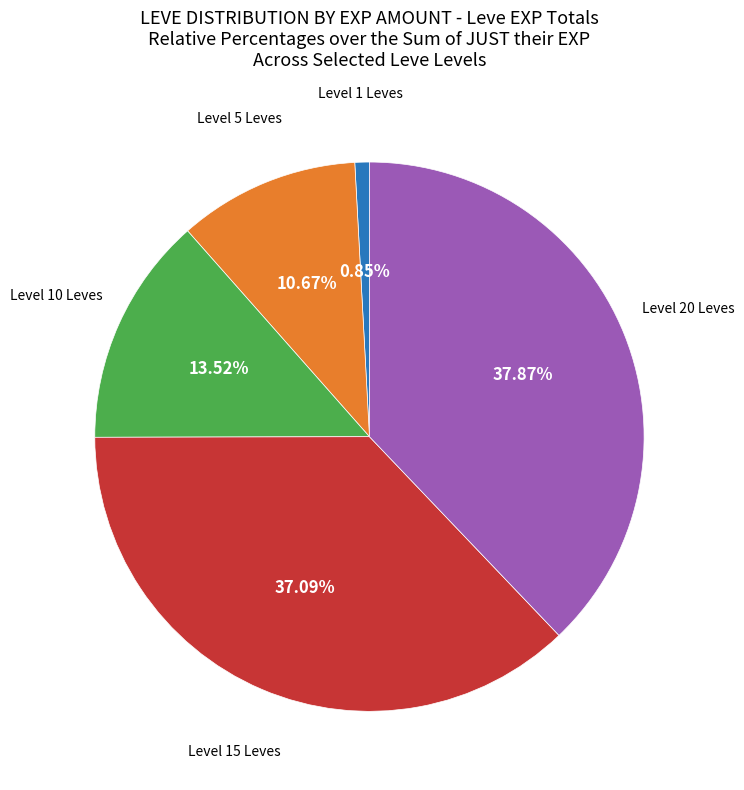

To the nearest percent, what is the average slice percentage?

20%